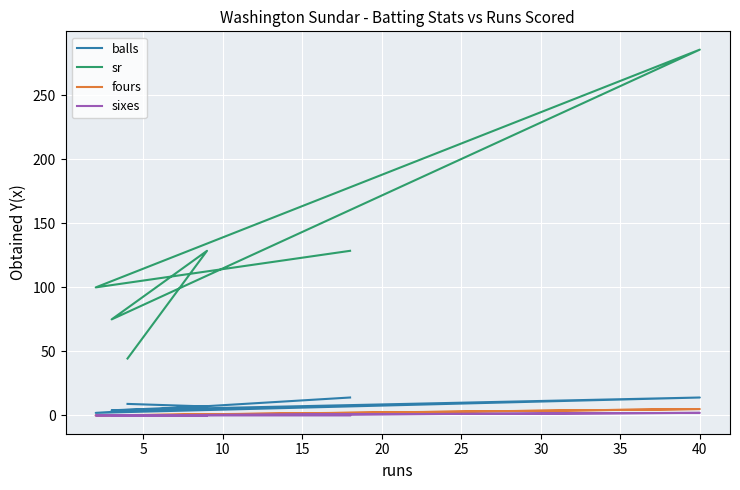

What is the lowest value of the balls series?

2.0